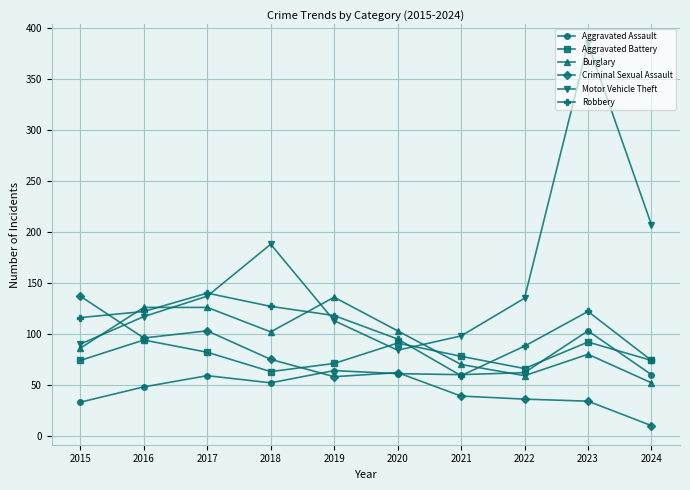

What is the total value across all series at 2021?

404